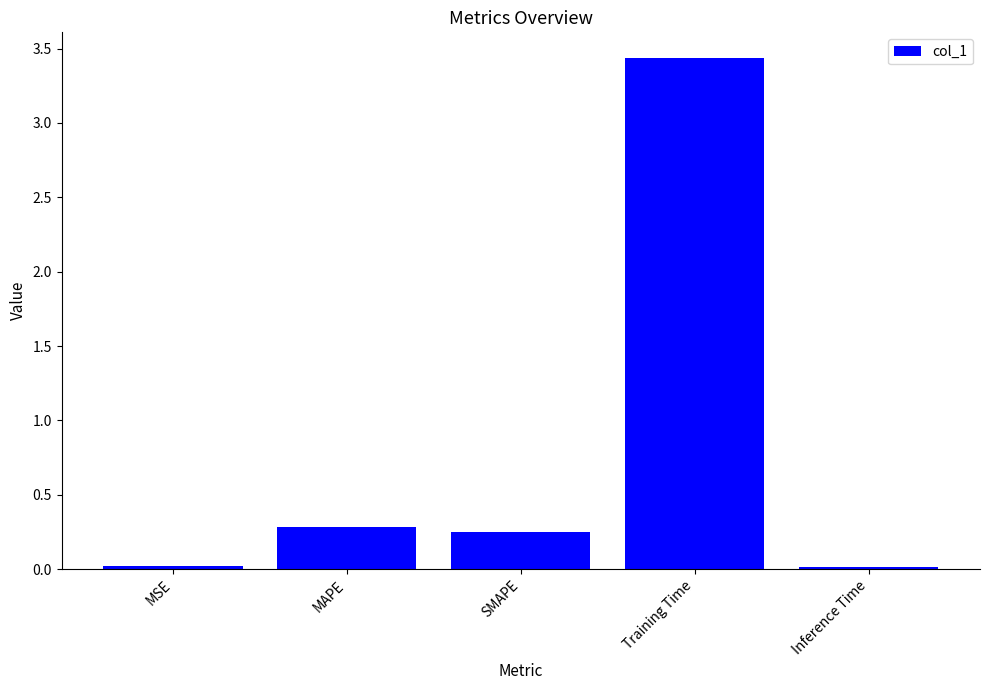

What is the sum of all values?

4.0